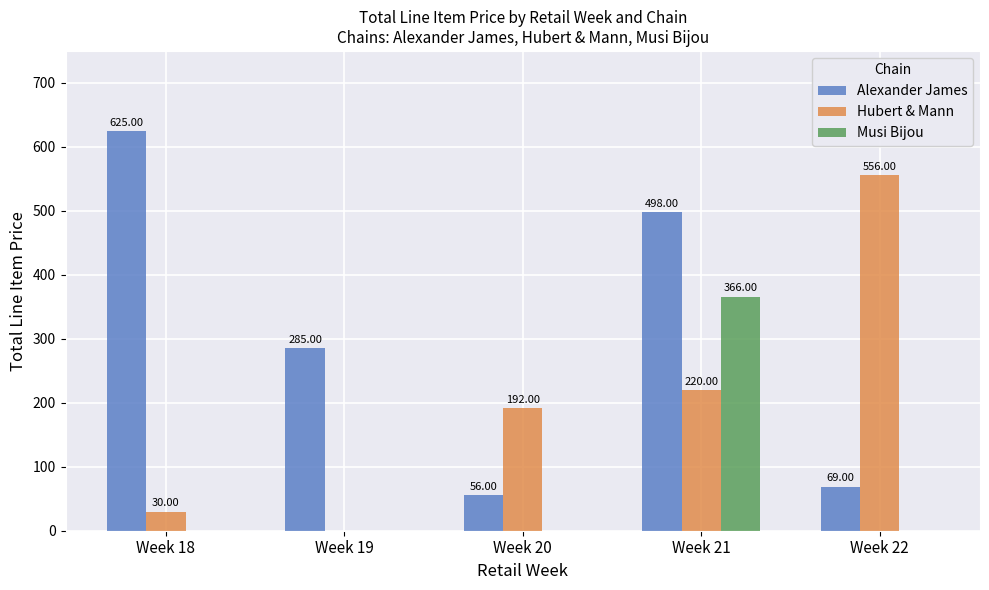

At which category is the sum across all series the highest?

Week 21